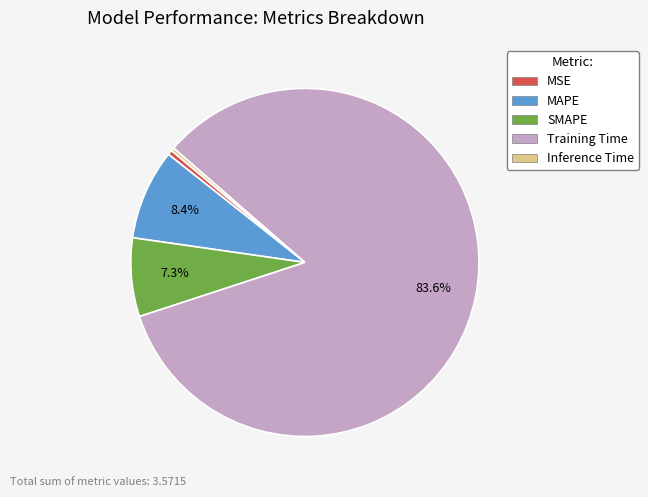

What is the majority slice?

Training Time